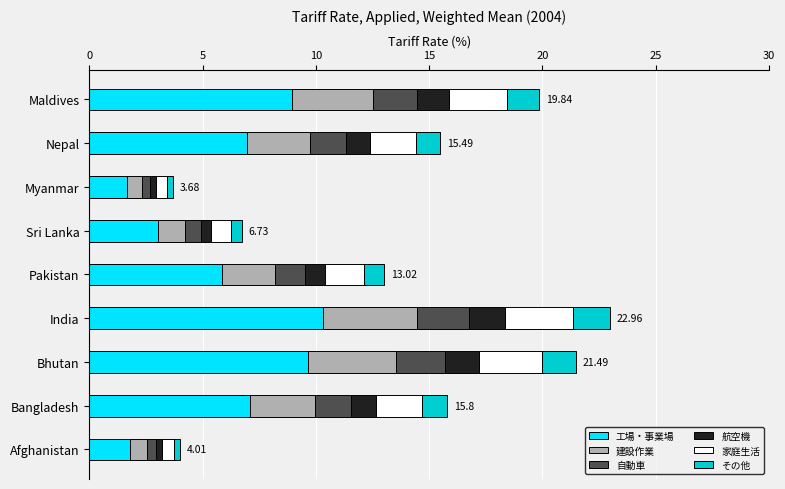

What position from the right is Sri Lanka?

4